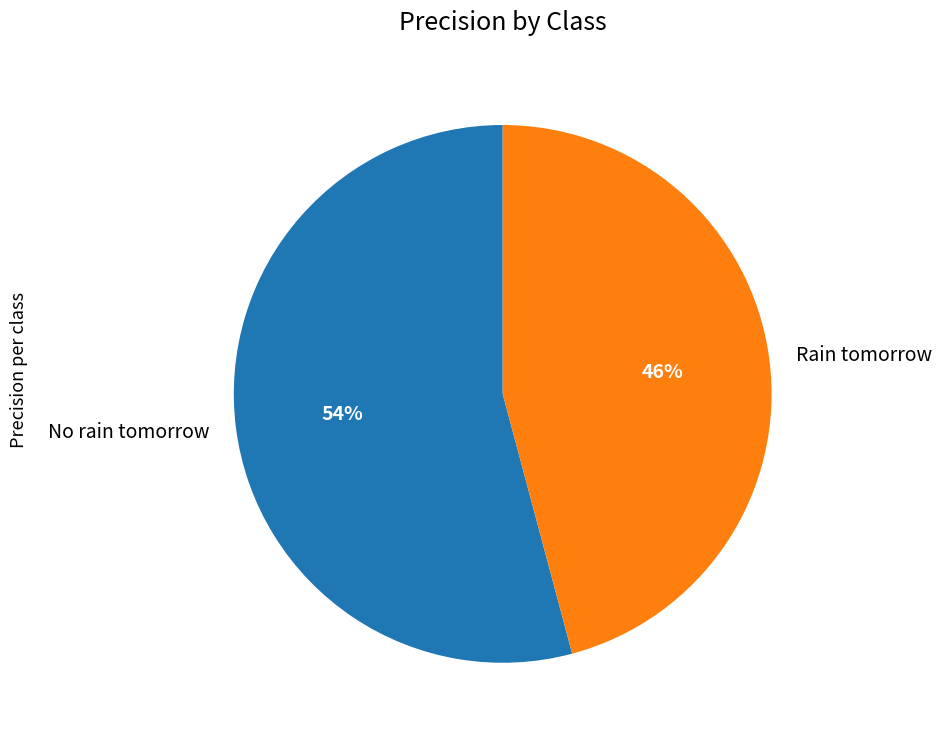

What percentage is the No rain tomorrow slice, to the nearest percent?

54%